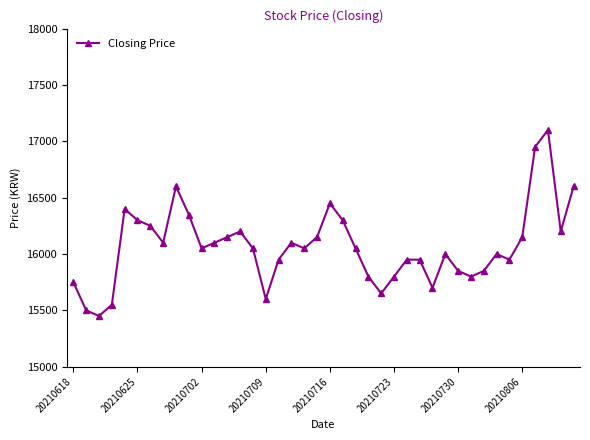

What is the average value?

16069